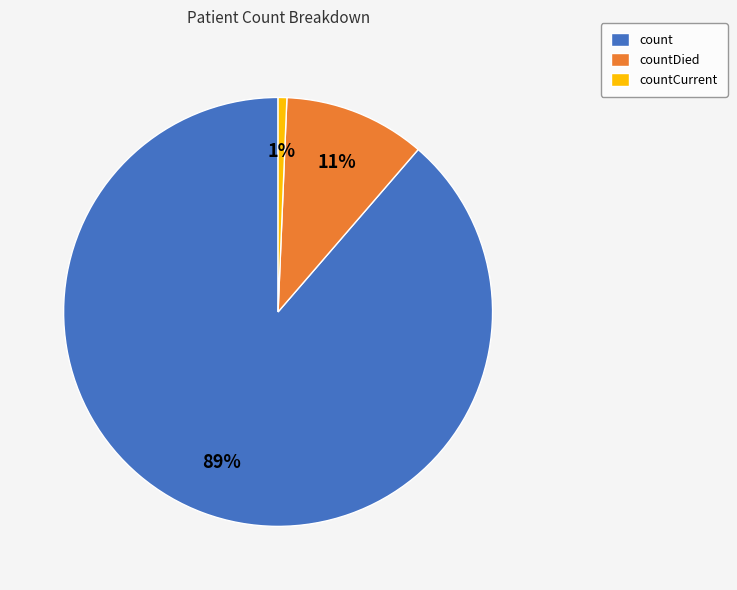

Do countCurrent and count together represent more than half of the pie?

Yes